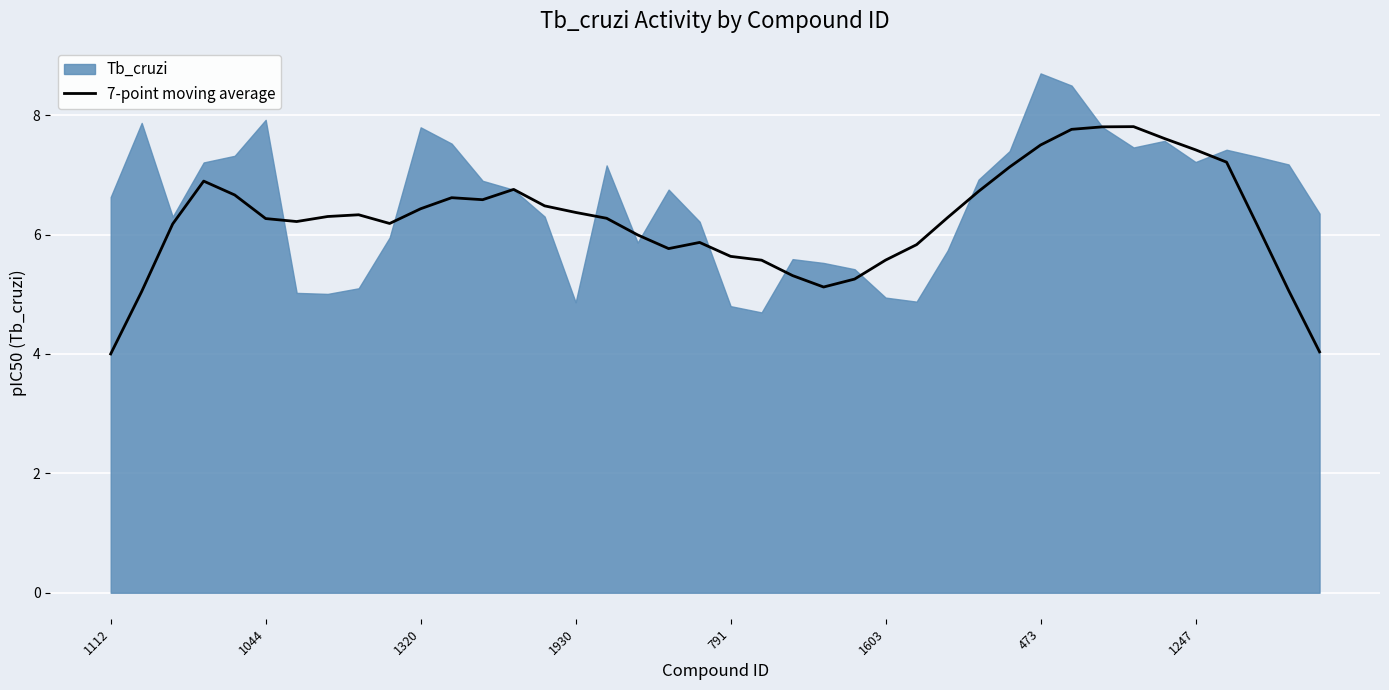

What is the lowest value of the 7-point moving average series?

4.0